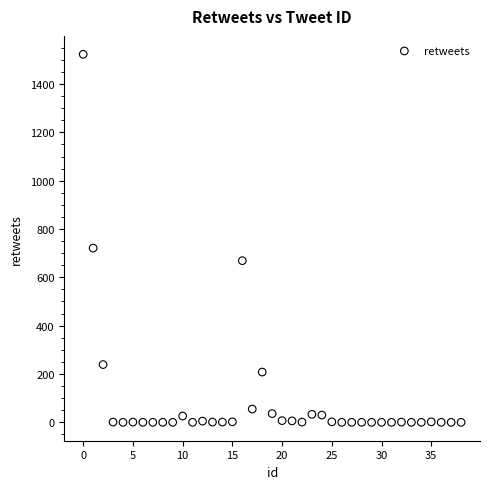

What is the range of Y values (max minus min)?

1523